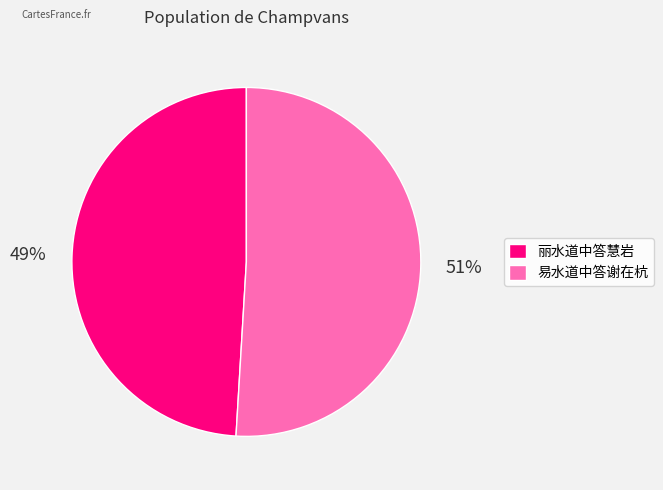

What percentage is the 易水道中答谢在杭 slice, to the nearest percent?

51%